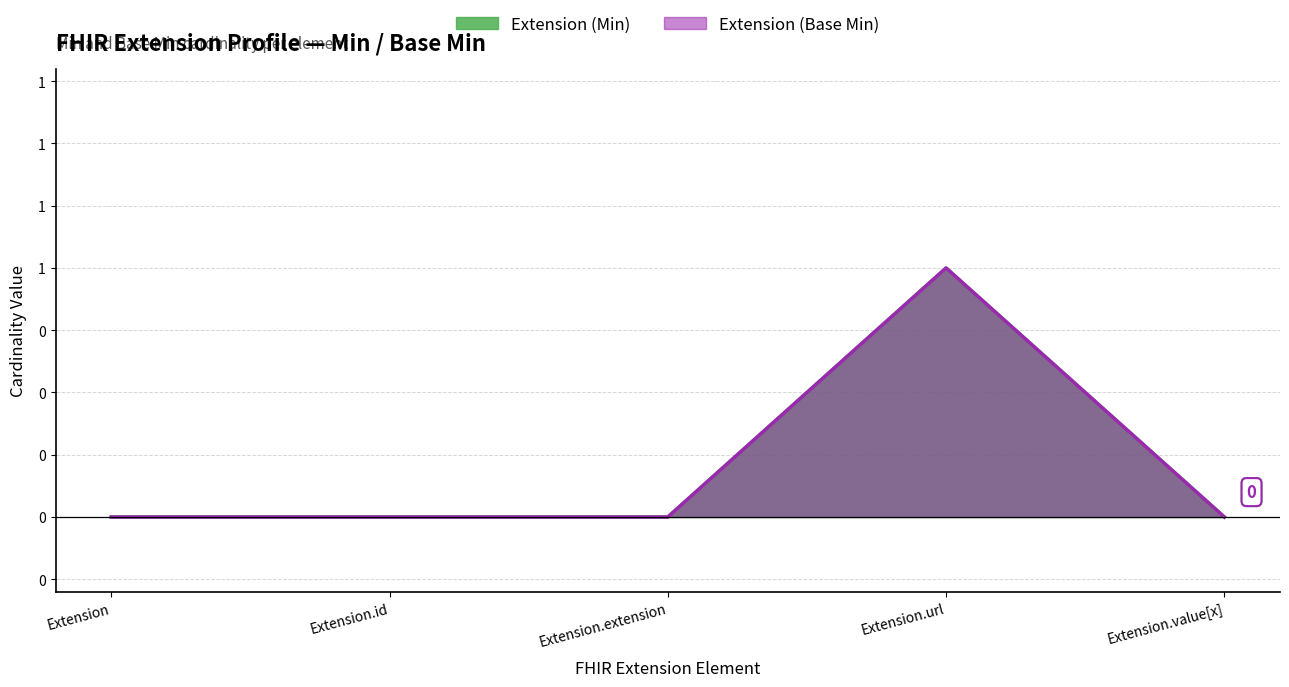

True or false: Extension (Base Min) and Extension (Min) cross at least once.

False